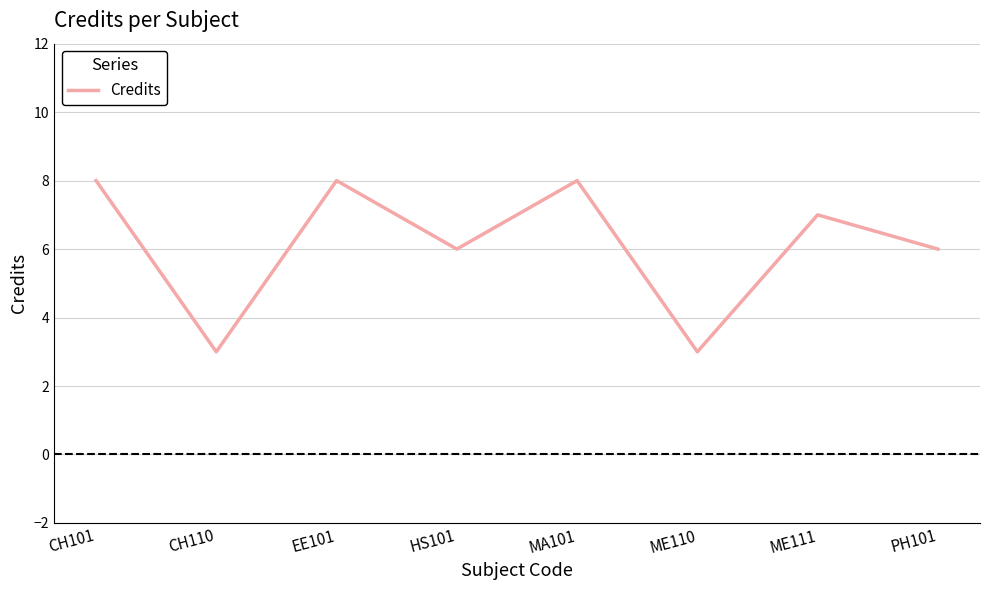

Reading left to right, list all the values displayed in this chart.

8	3	8	6	8	3	7	6